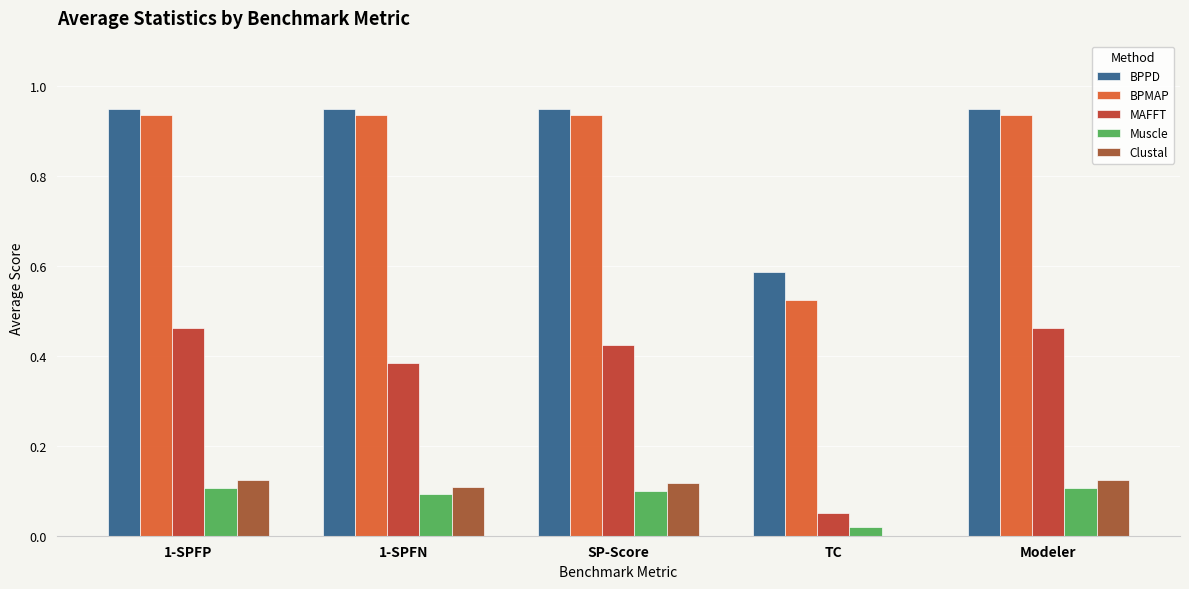

The MAFFT series shows 0.8 at 1-SPFP. True or false?

False